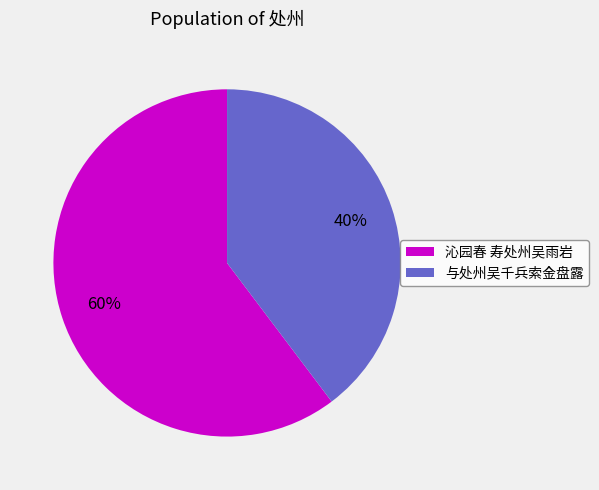

How many segments does this pie chart have?

2